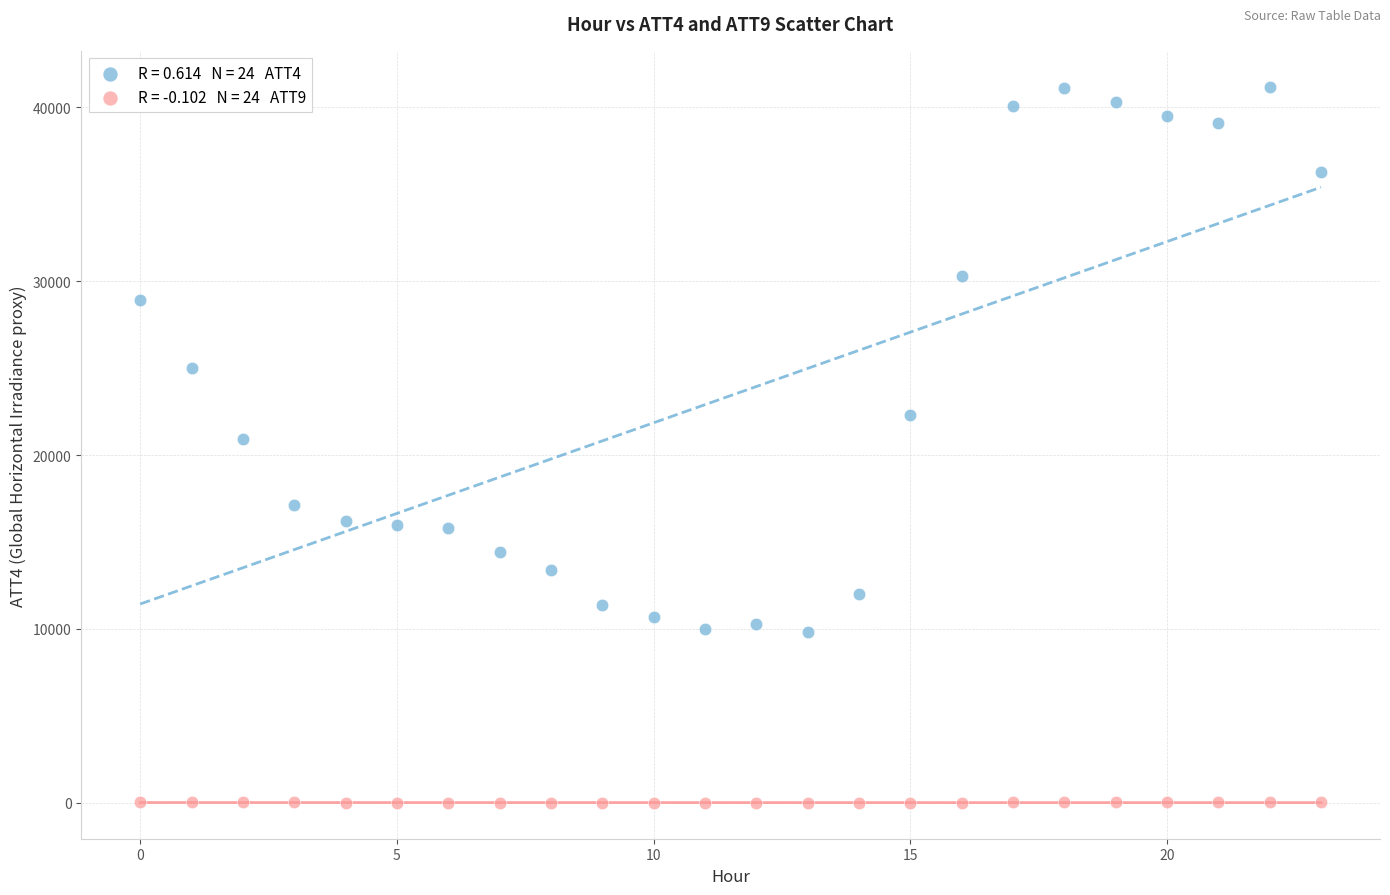

Across all data points, what is the range of Y values (max minus min)?

41217.2